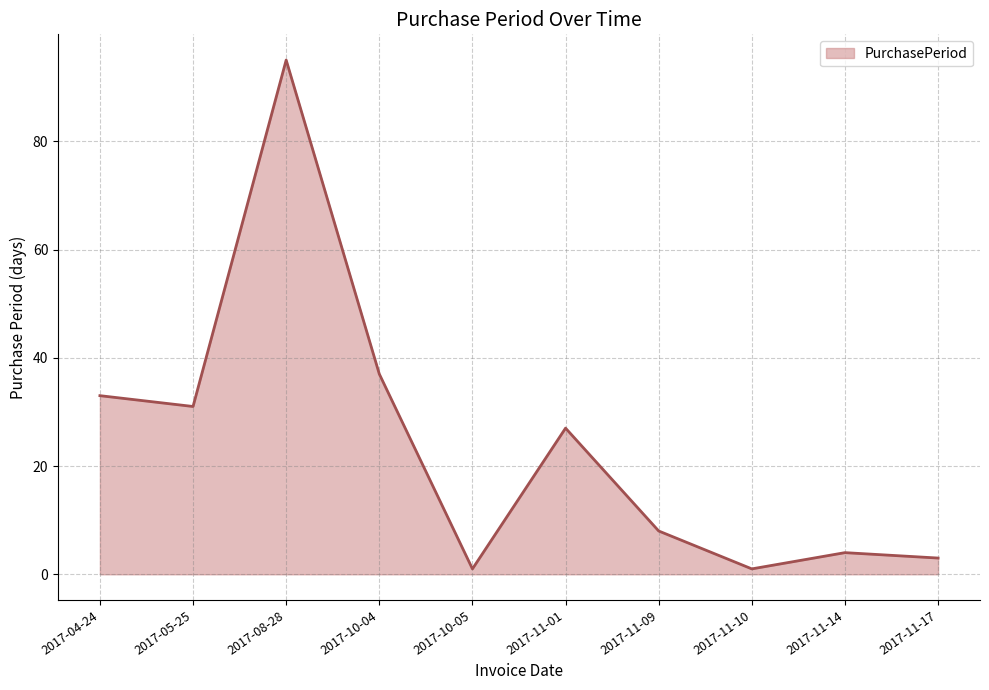

What is the maximum value shown in the chart?

95